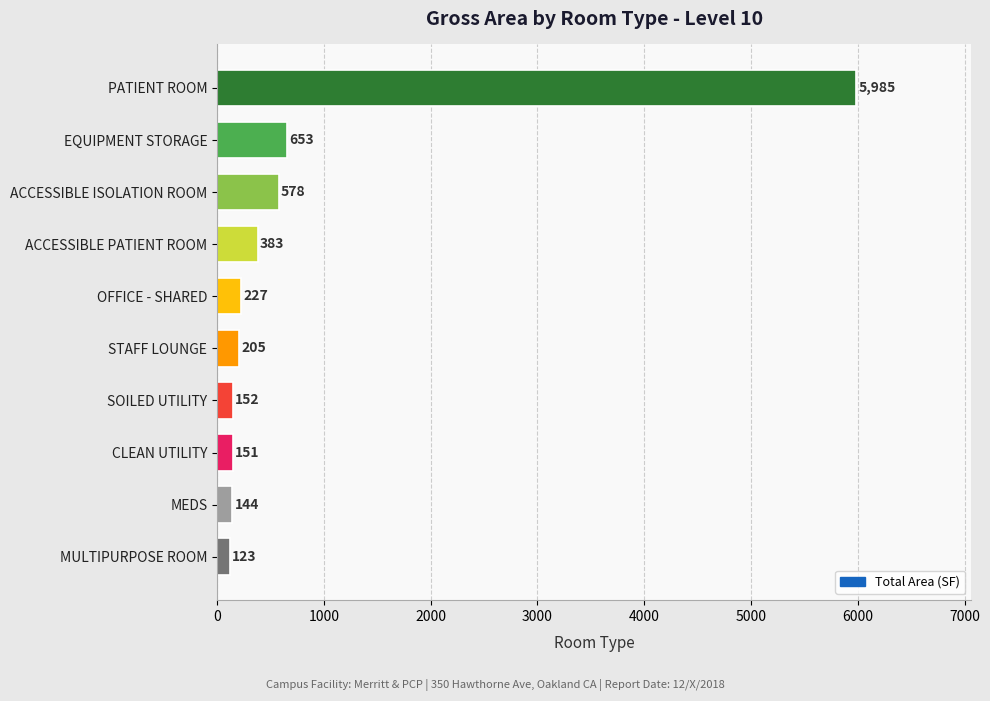

What is the ratio of the value at OFFICE - SHARED to the value at ACCESSIBLE PATIENT ROOM?

0.6